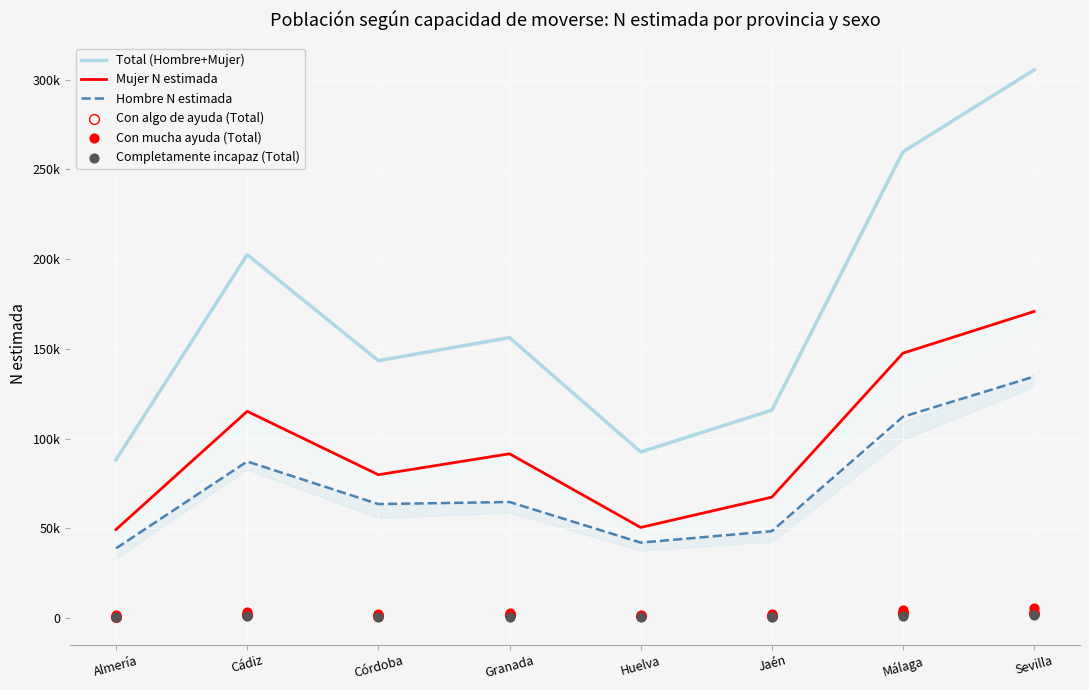

At how many categories does at least one series exceed 10974?

8